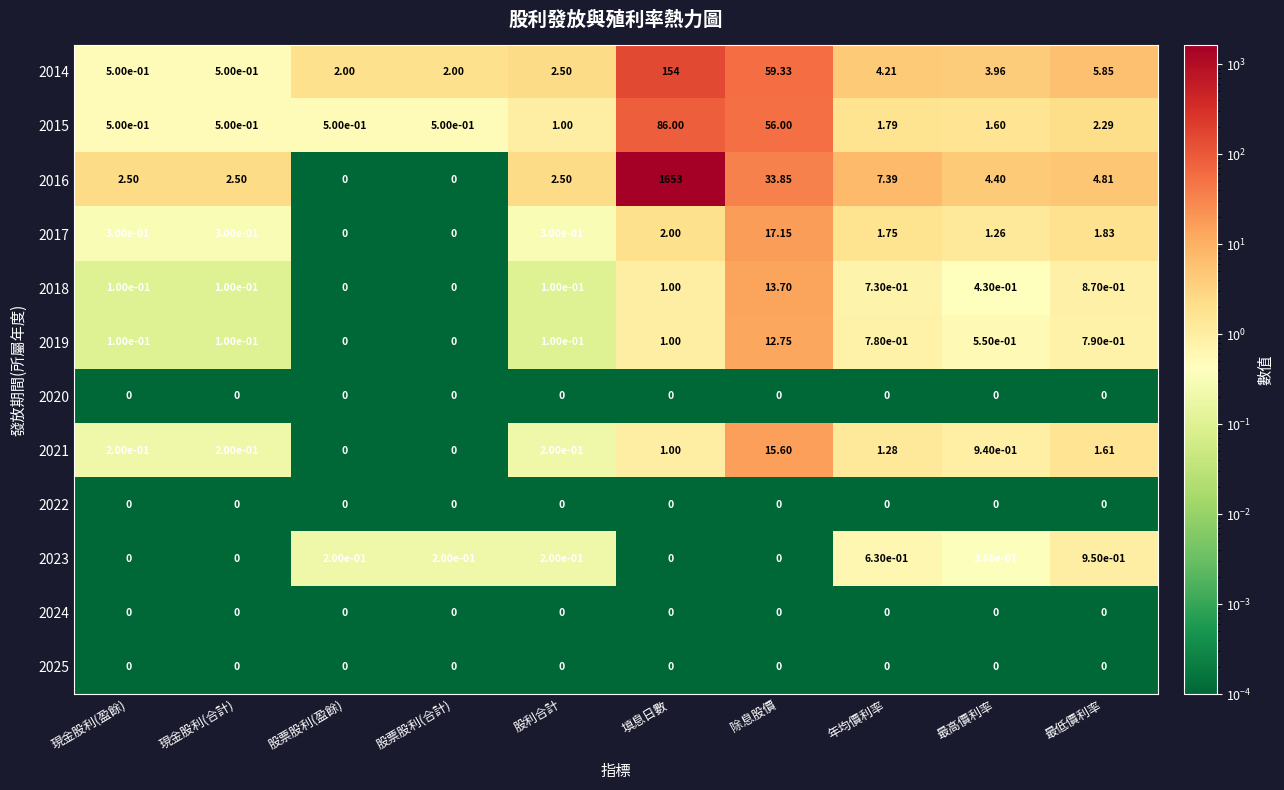

At which category is the sum across all series the highest?

填息日數